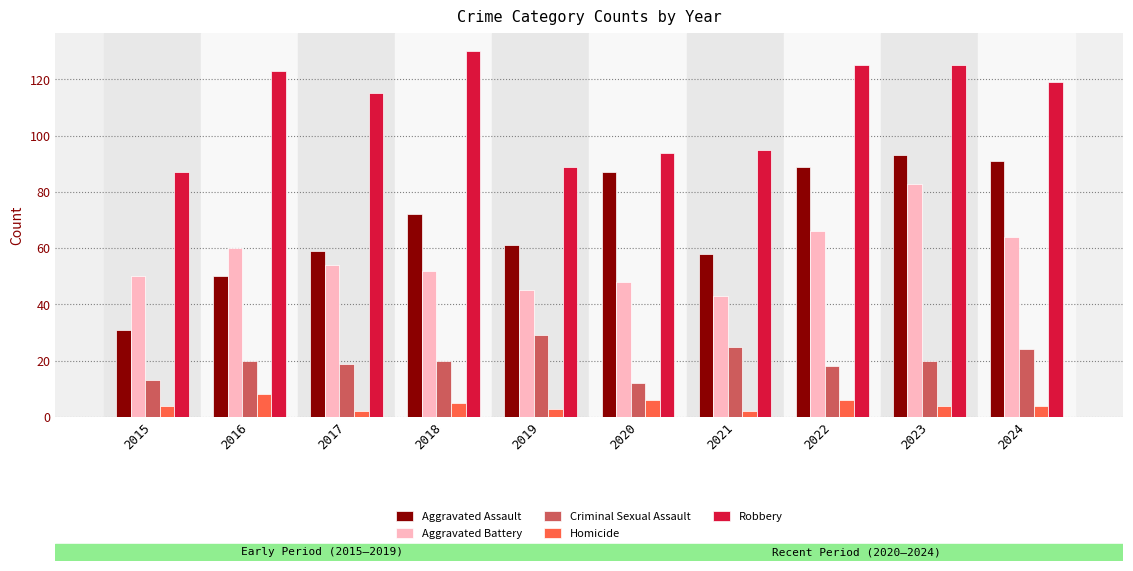

How many bars are there in each group?

5